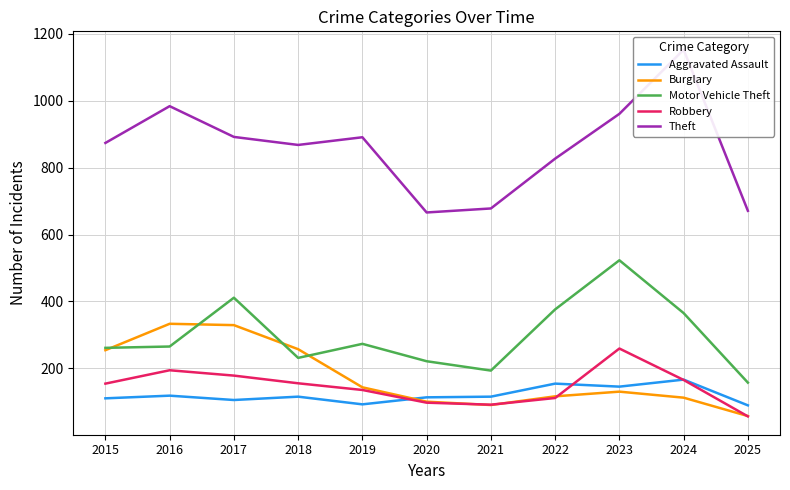

What are all the series names shown in the legend?

Aggravated Assault, Burglary, Motor Vehicle Theft, Robbery, Theft